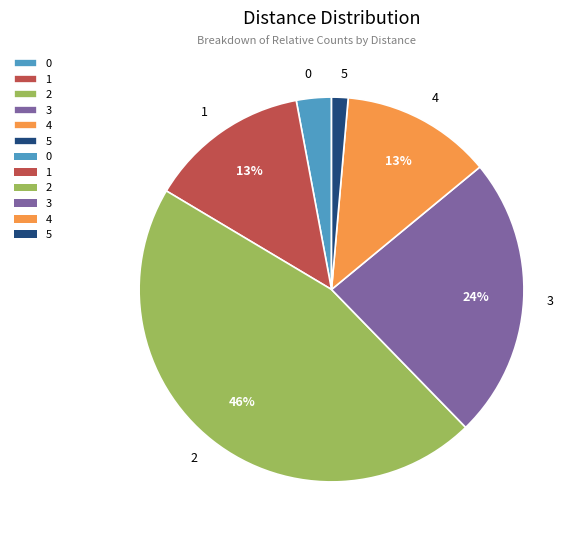

Is it true that 5 is 11% of the pie?

False